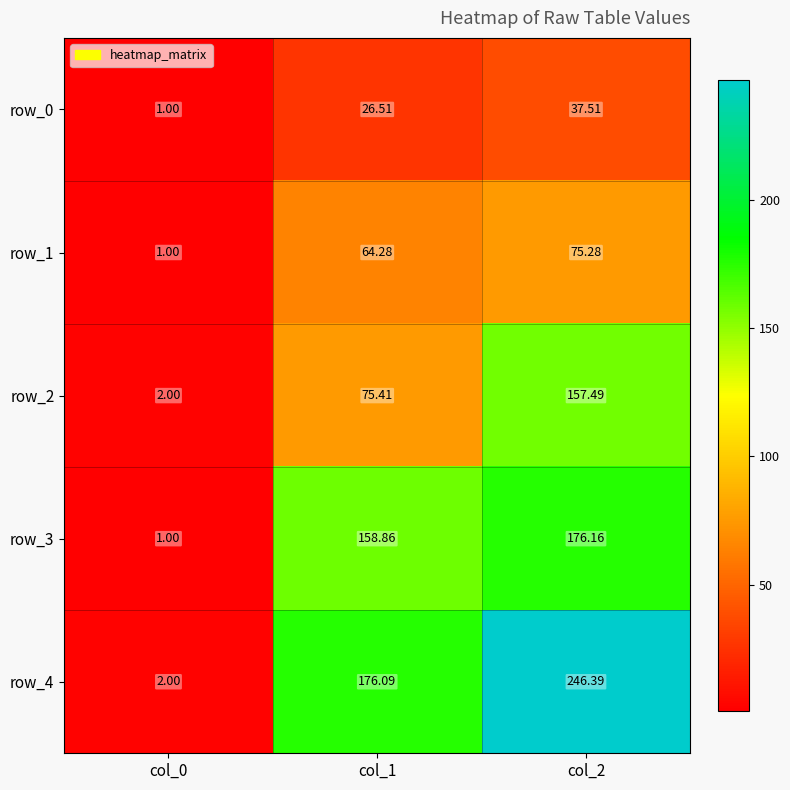

Is the value of row_2 at col_2 greater than the value of row_4 at col_1?

No